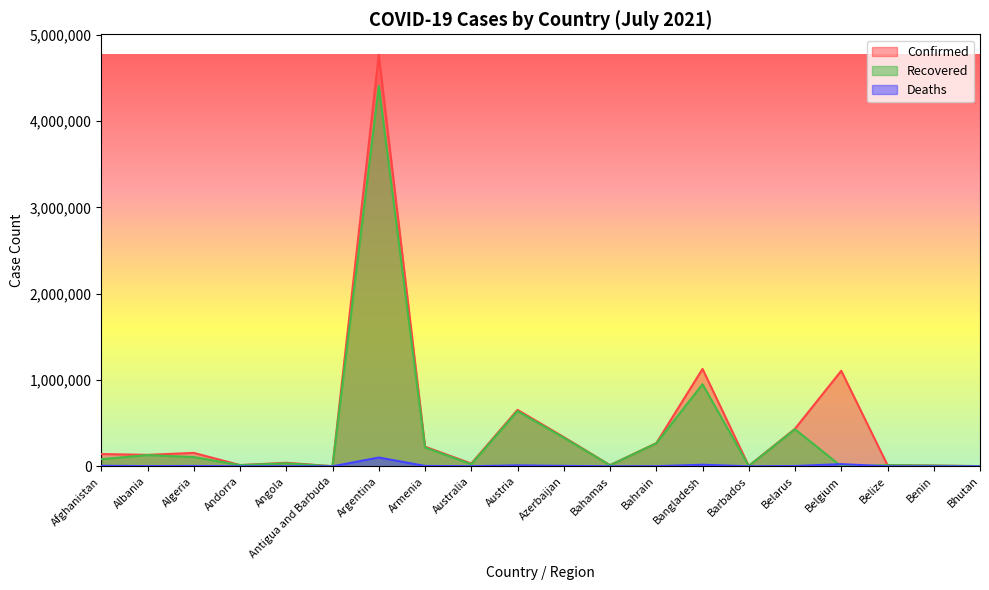

What value does the Recovered series have at Belarus, to the nearest 50?

429250